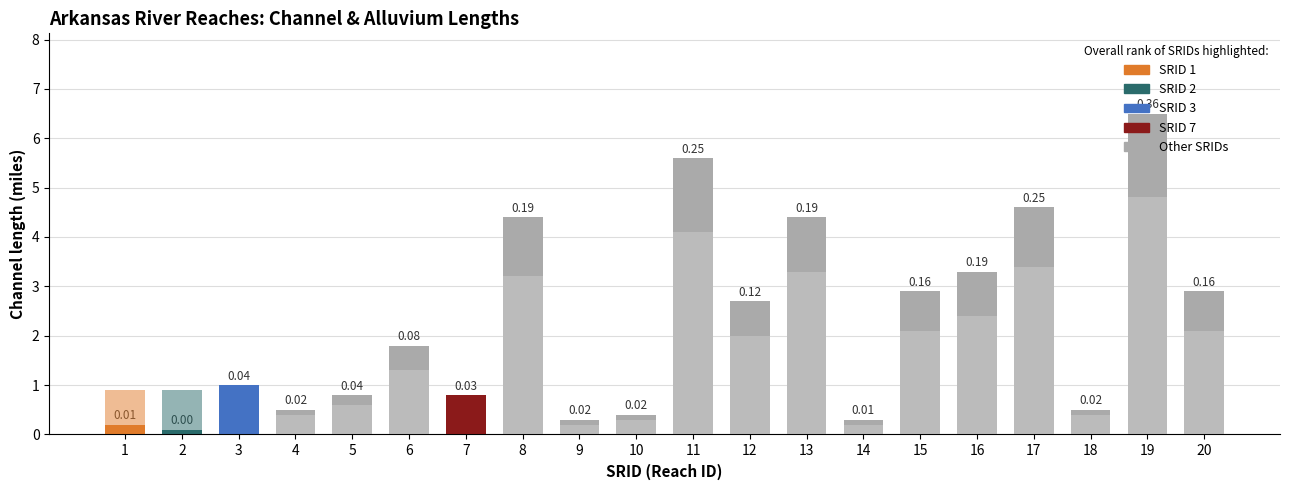

Is the value of Channel length at 5 greater than the value of Alluvium length at 6?

No